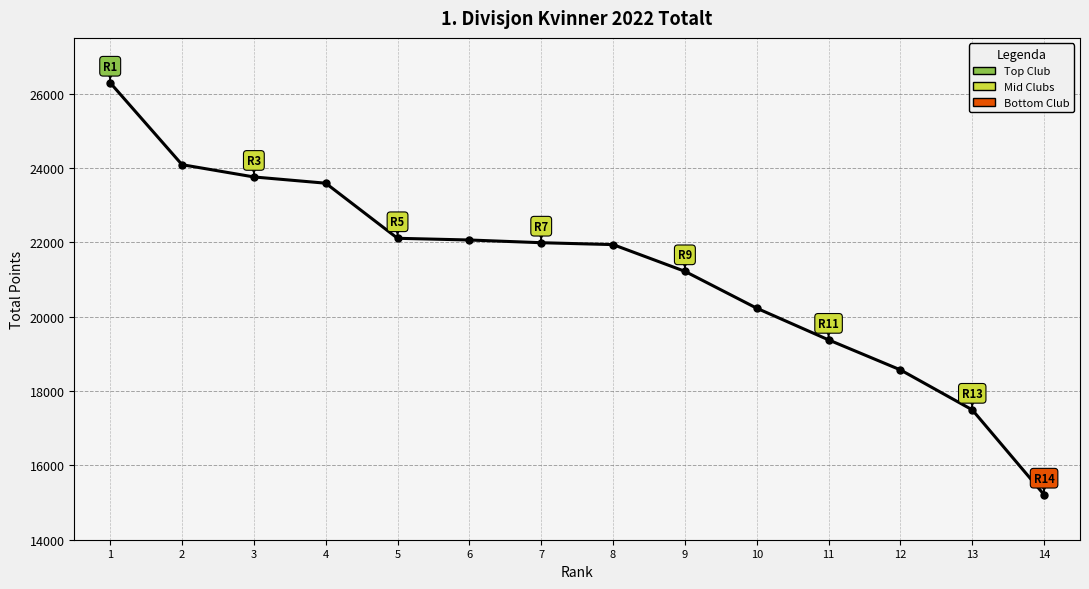

What is the value of the 12th point from the left?

18569